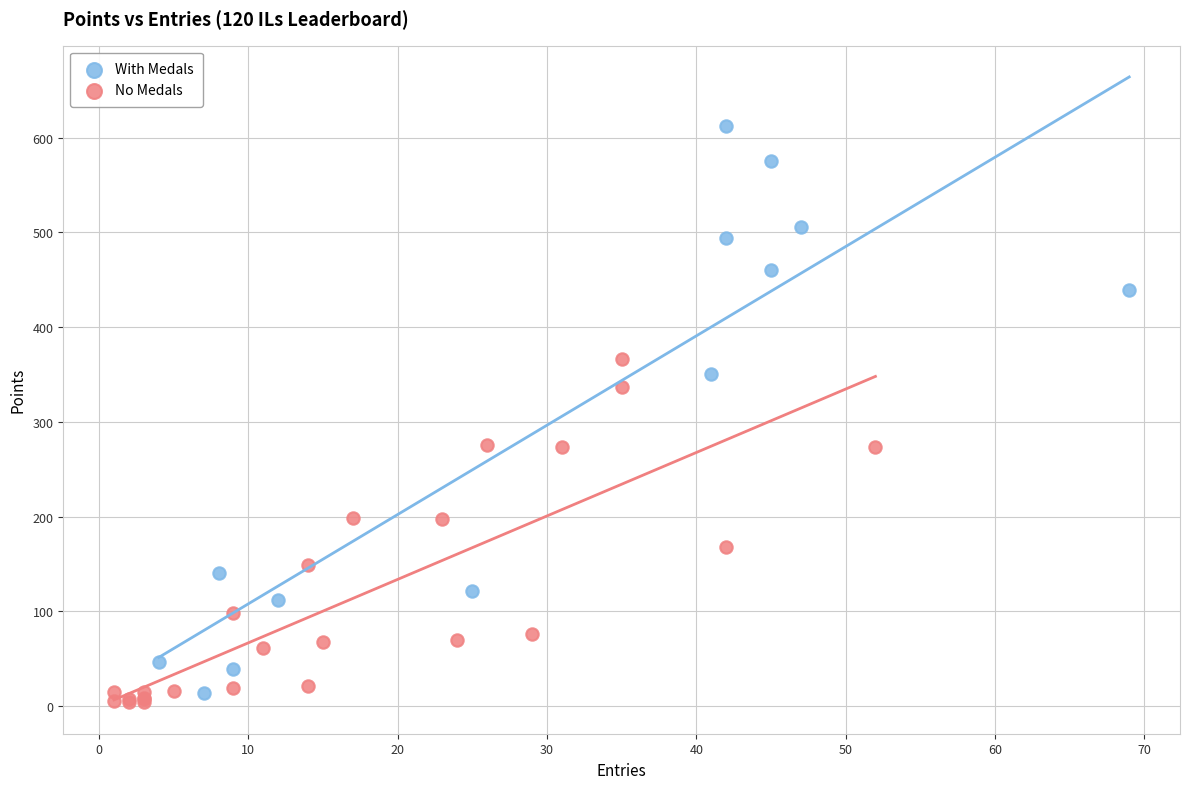

What are all the series names shown in the legend?

With Medals, No Medals